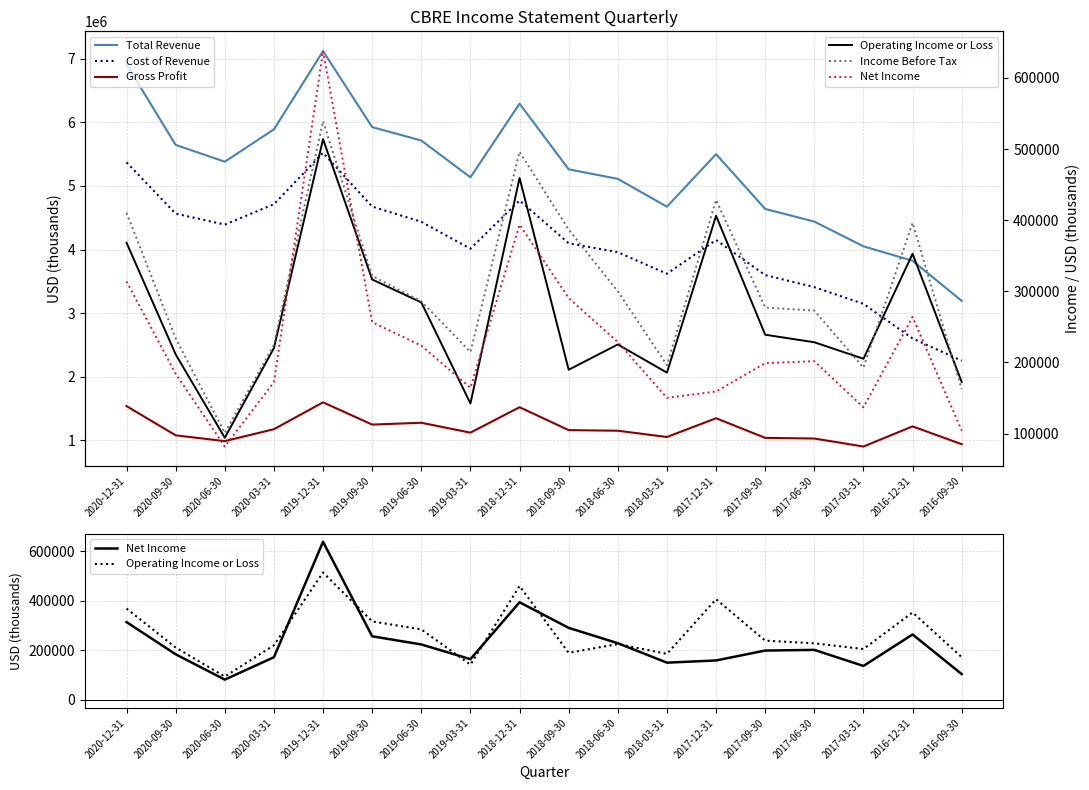

The Operating Income or Loss series shows 92958 at 2016-09-30. True or false?

False